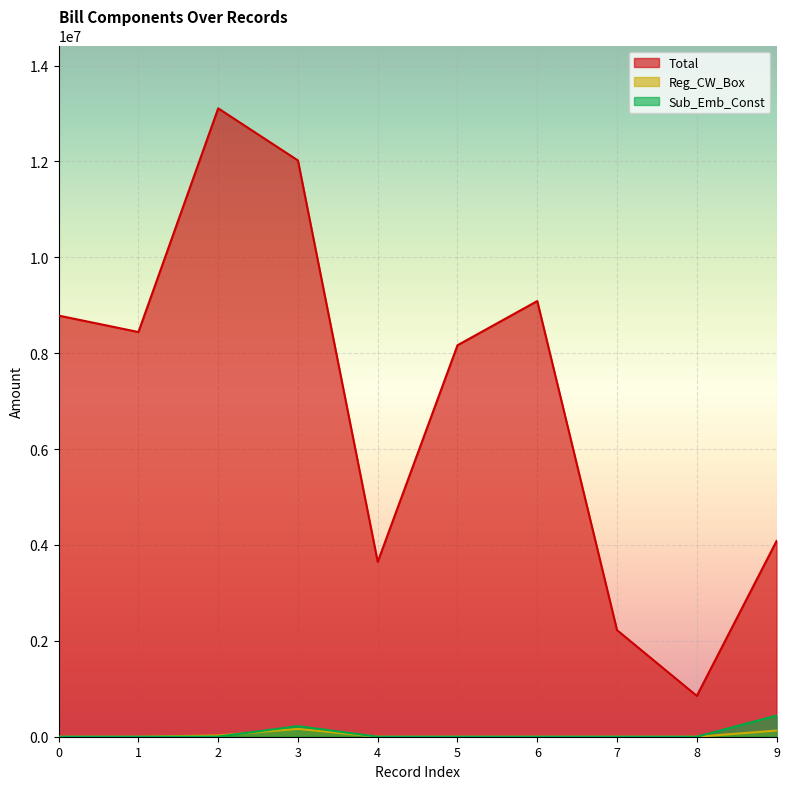

What is the difference between the Reg_CW_Box values at 3 and 6?

163427.6